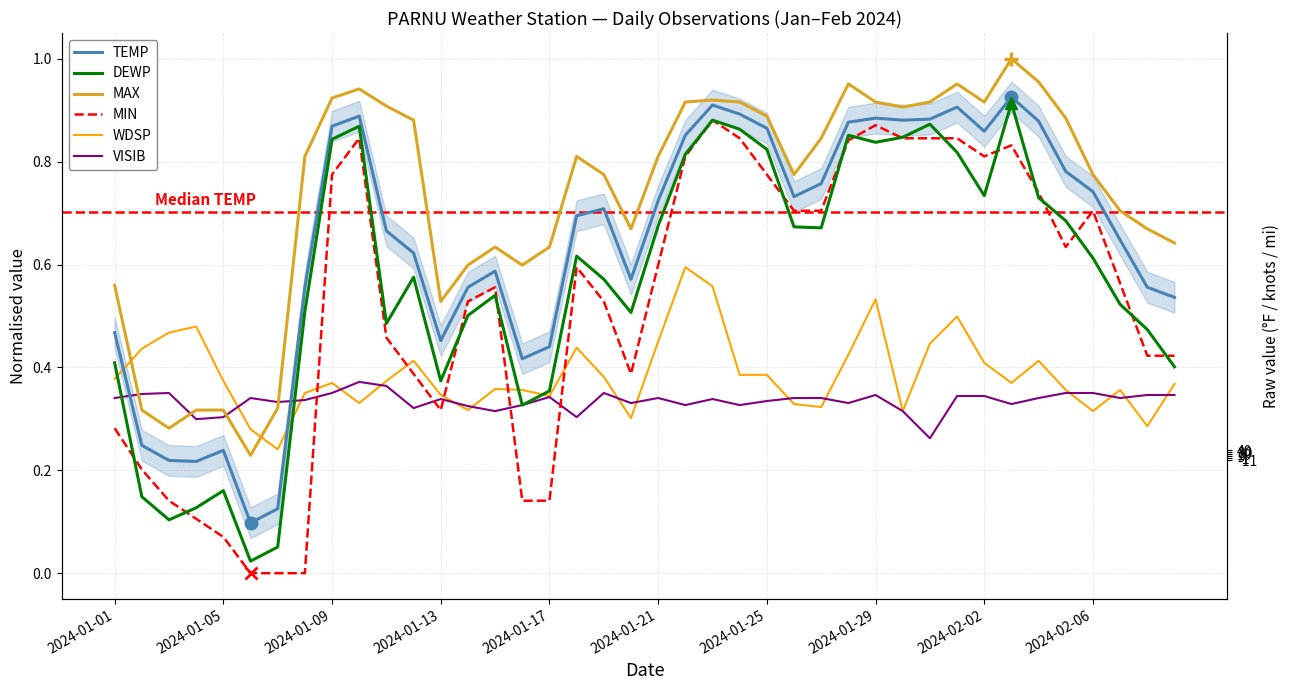

At 26, list the series in order from smallest to largest.

WDSP, VISIB, DEWP, MIN, TEMP, MAX